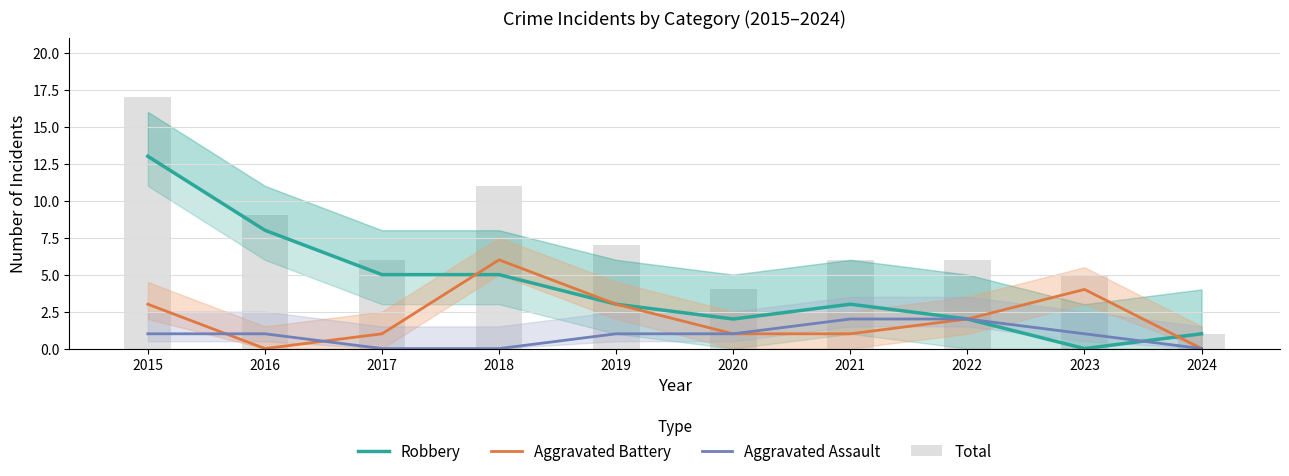

Reading left to right, list all the values displayed in this chart.

Robbery: 2015=13	2016=8	2017=5	2018=5	2019=3	2020=2	2021=3	2022=2	2023=0	2024=1
Aggravated Battery: 2015=3	2016=0	2017=1	2018=6	2019=3	2020=1	2021=1	2022=2	2023=4	2024=0
Aggravated Assault: 2015=1	2016=1	2017=0	2018=0	2019=1	2020=1	2021=2	2022=2	2023=1	2024=0
Total: 2015=17	2016=9	2017=6	2018=11	2019=7	2020=4	2021=6	2022=6	2023=5	2024=1